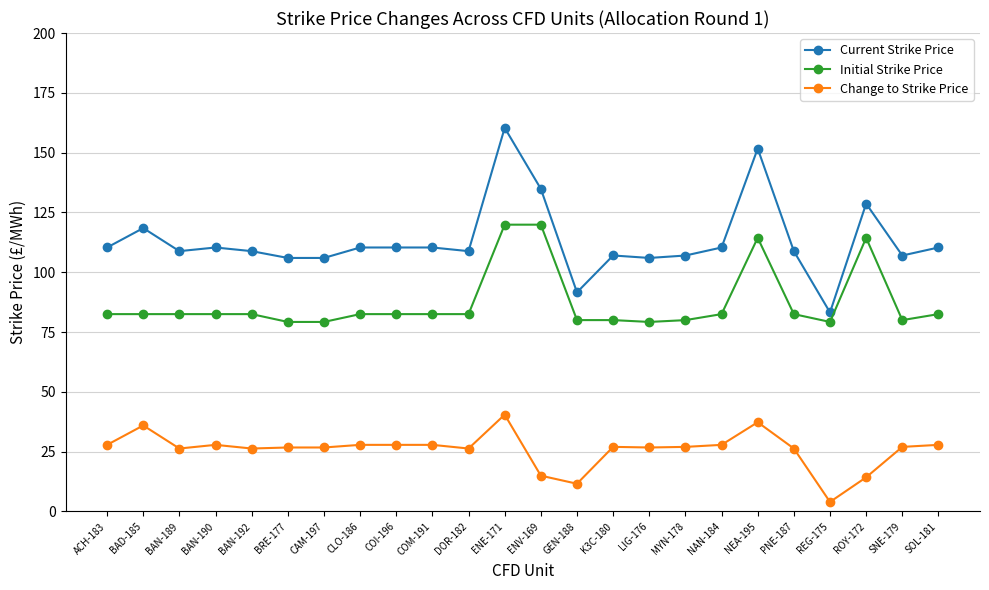

What is the minimum value for Current Strike Price?

83.2